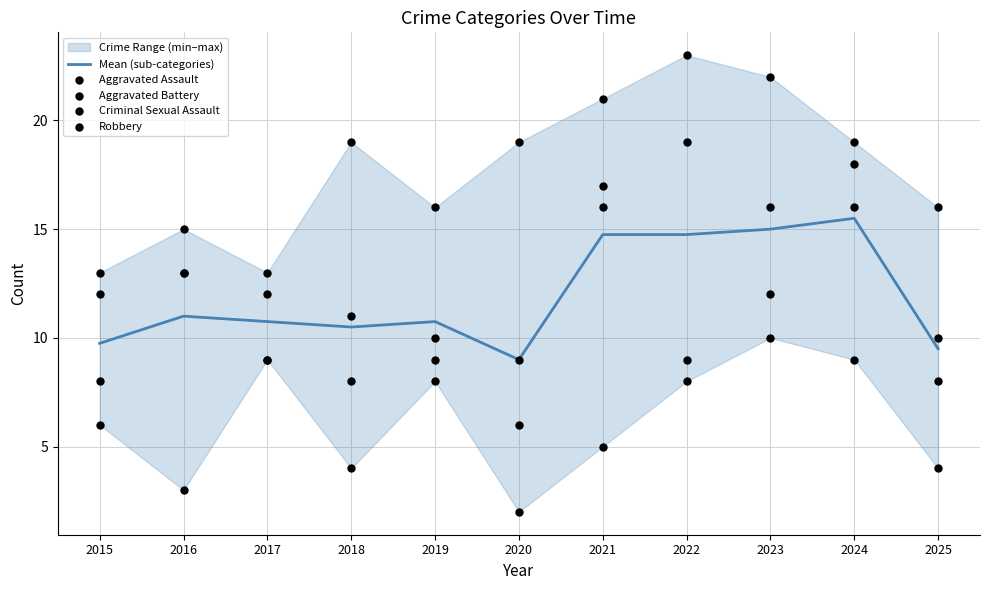

Which series has the largest total across all categories?

Aggravated Assault